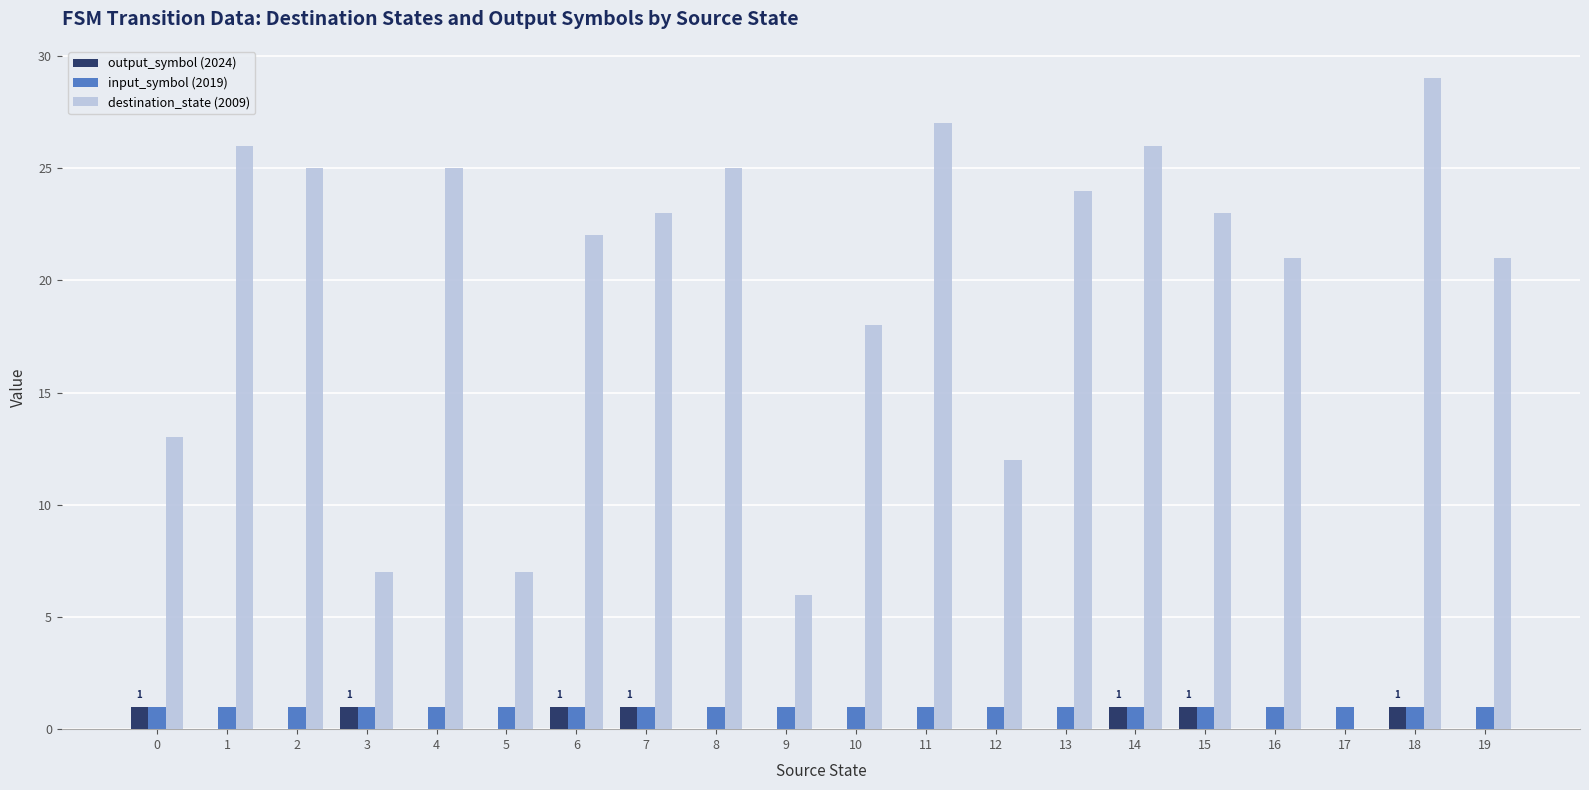

At which category does the chart reach its peak across all series?

18